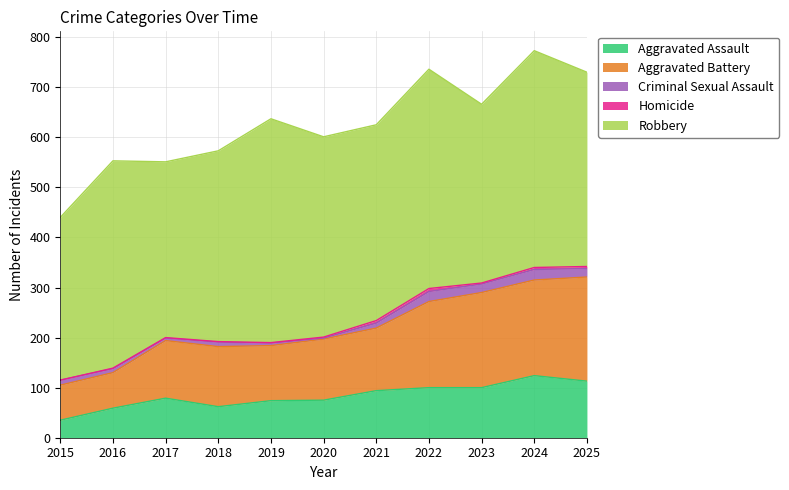

True or false: Aggravated Assault and Aggravated Battery cross at least once.

False